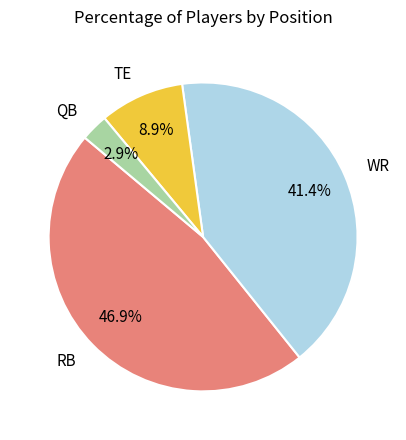

What percentage is the WR slice, to the nearest percent?

41%